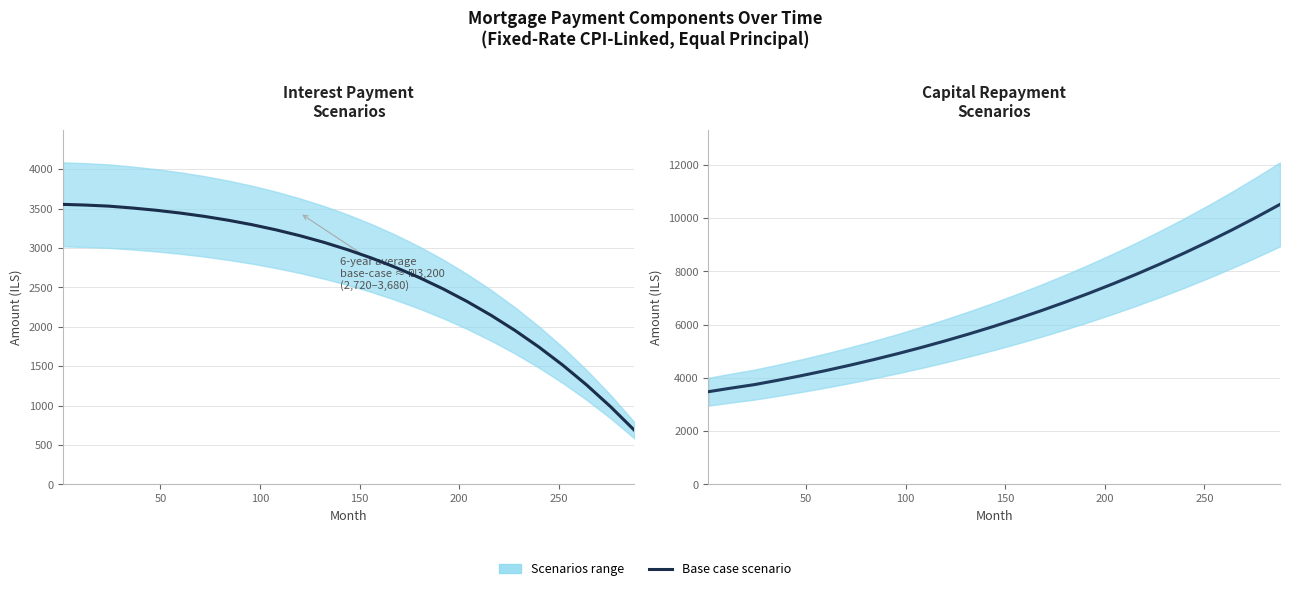

True or false: there are more than 2 points higher than both neighbors.

False